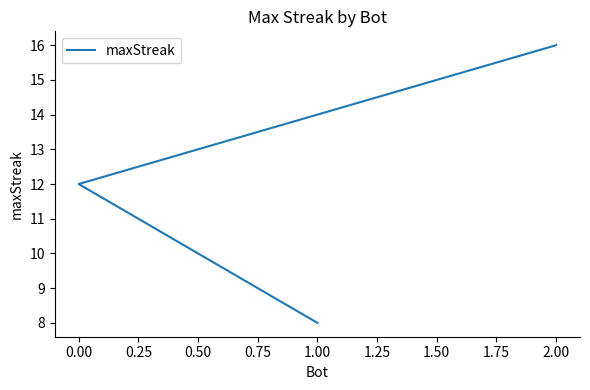

How many data points are above 12?

1